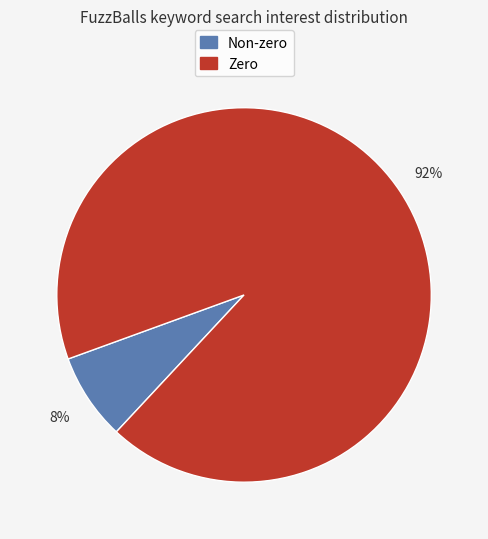

Is there any slice that represents more than half of the pie?

Yes